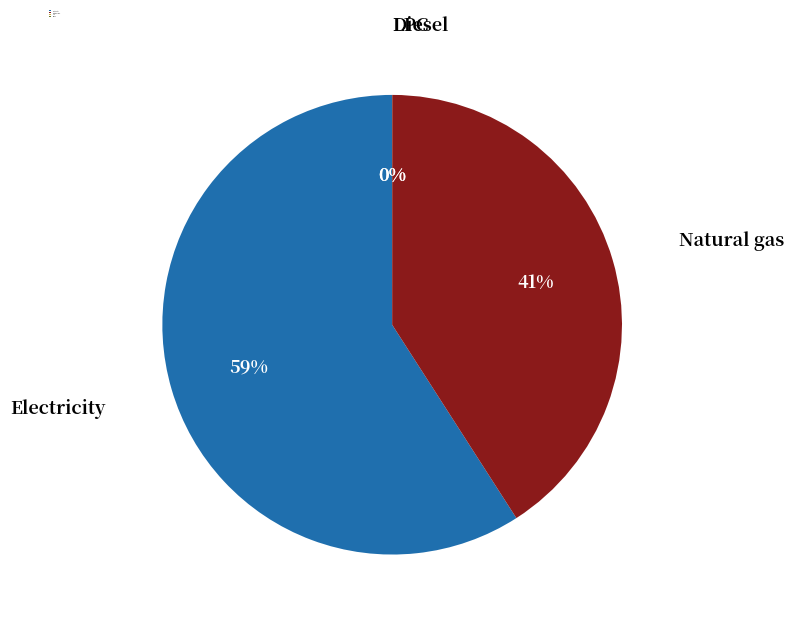

Is it true that Electricity is 59% of the pie?

True